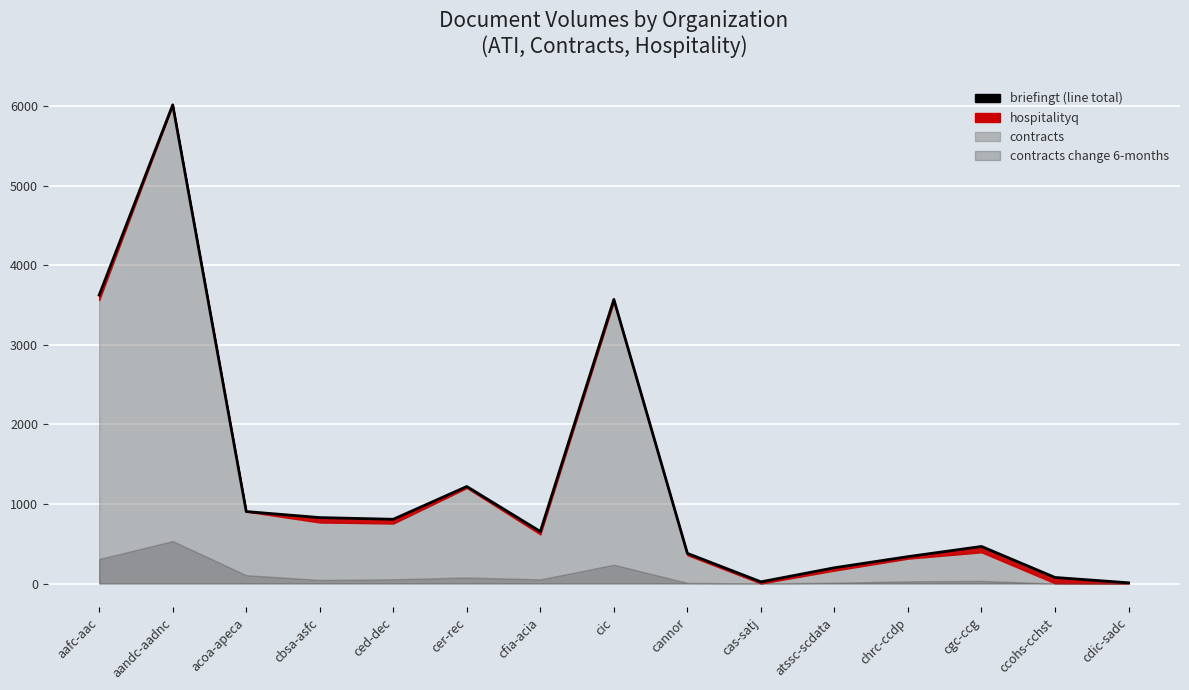

Where is the data nearest to the value 3014?

cic